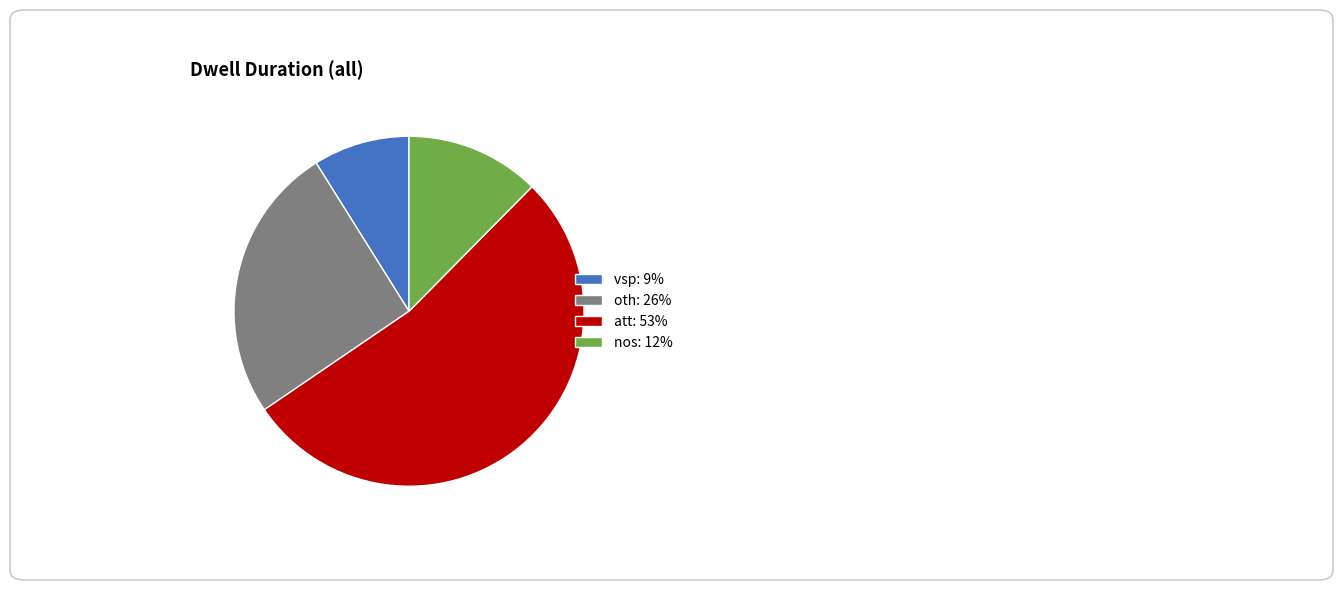

What is the ratio of the value at oth: 26% to the value at vsp: 9%?

2.9